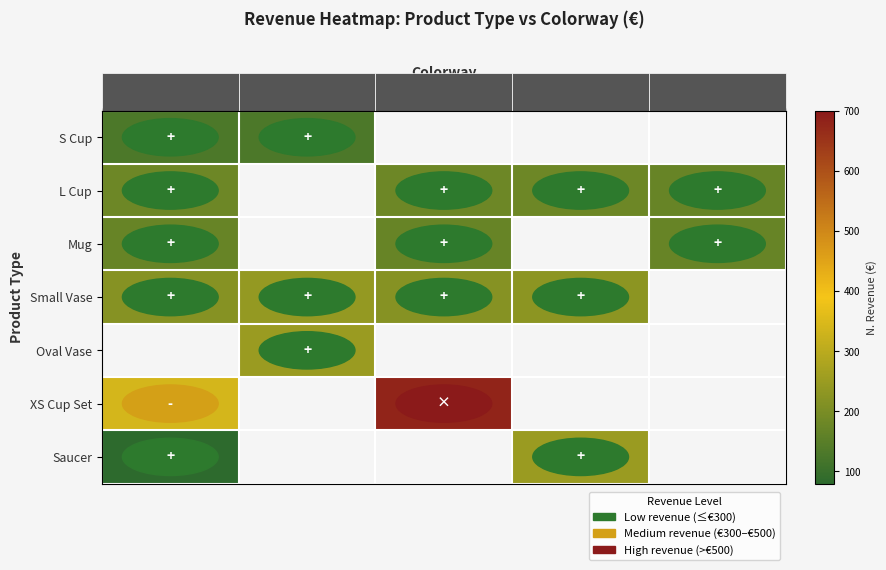

List the labels in order of Small Vase value, smallest first.

Rainbow, Blue-green, Tangerine Sunrise, Pink, Gradient